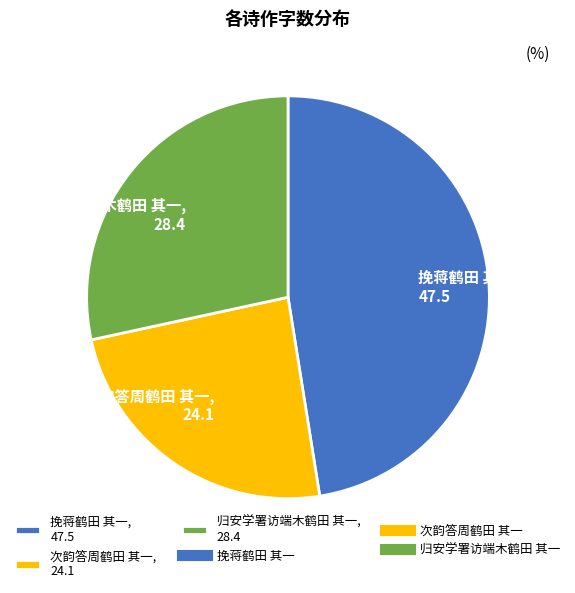

Do 次韵答周鹤田 其一 and 挽蒋鹤田 其一 together represent more than half of the pie?

Yes